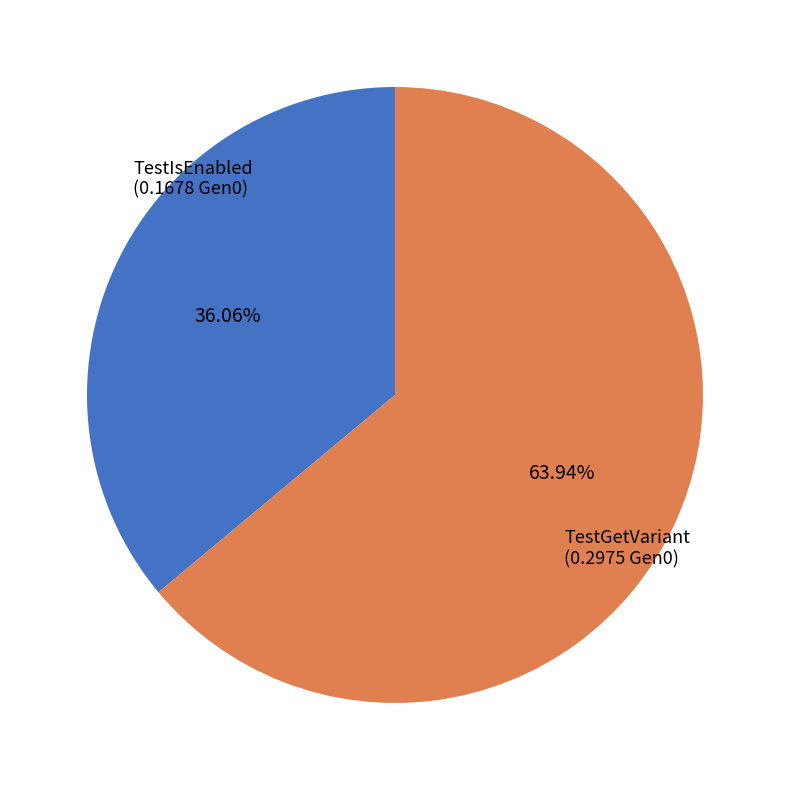

Does any single category account for the majority?

Yes